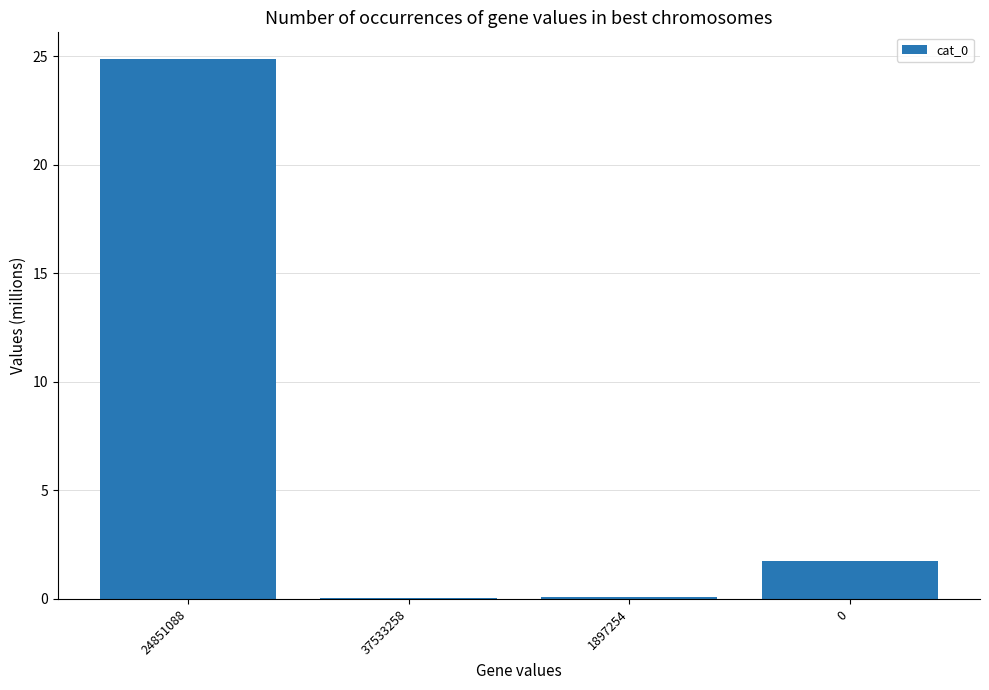

Where does the data first go above 1?

24851088